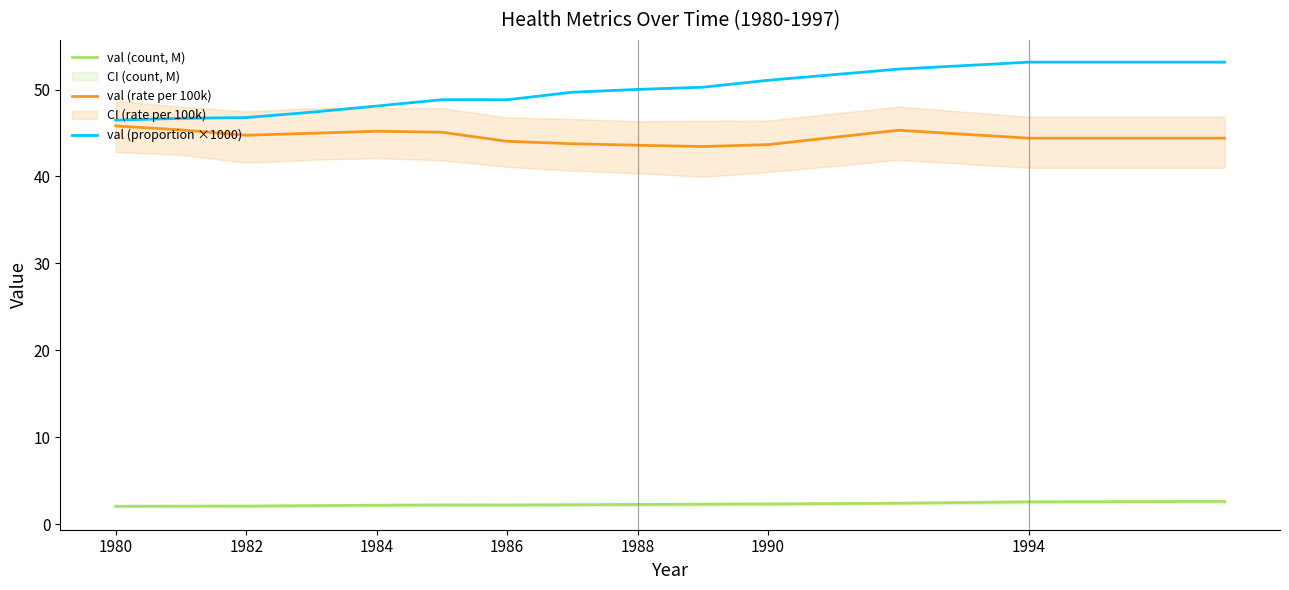

Which label corresponds to the smallest value in the chart?

1980